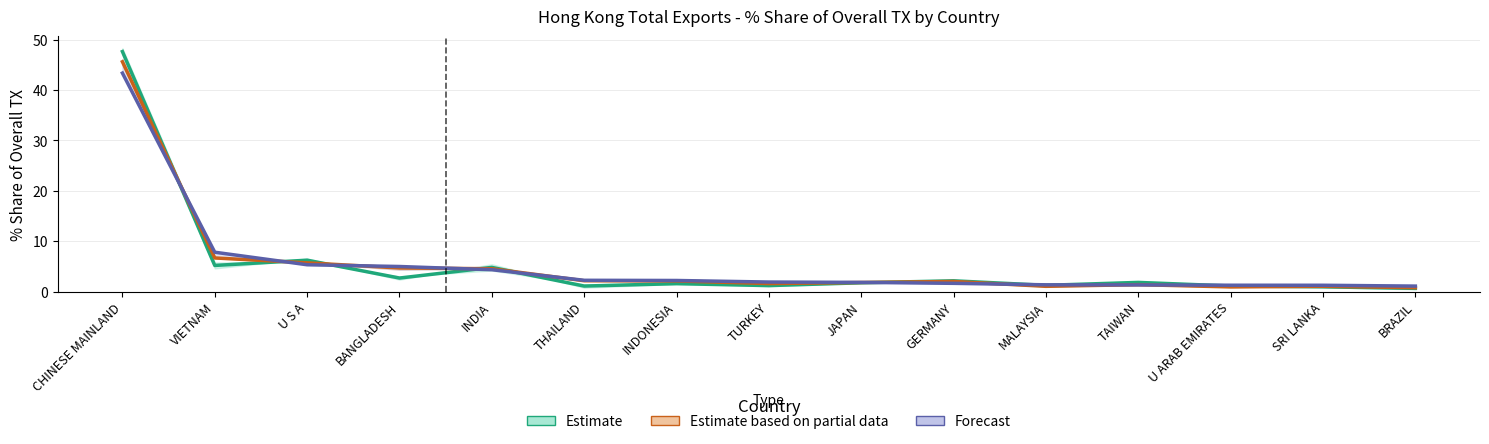

What is the smallest value displayed?

0.6